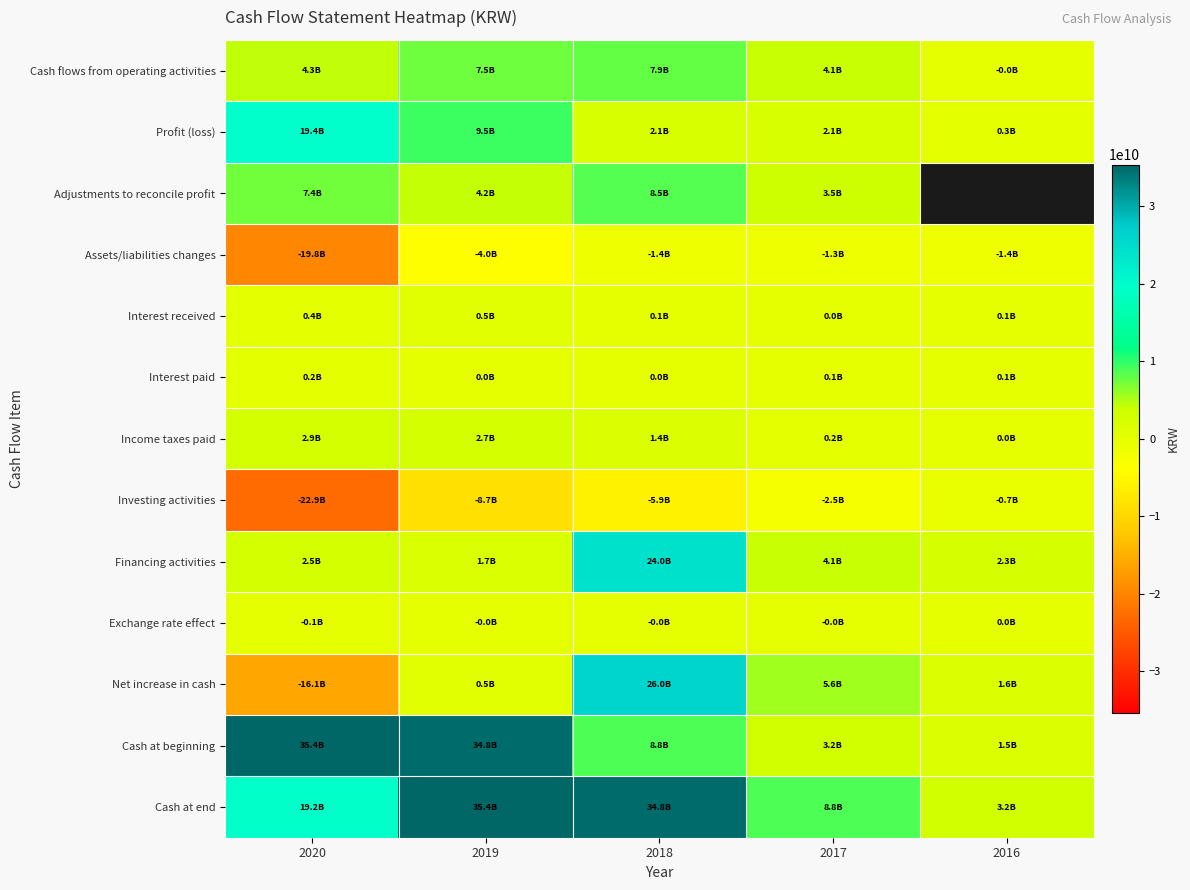

What is the approximate value of Assets/liabilities changes at 2019?

-4008894818.0